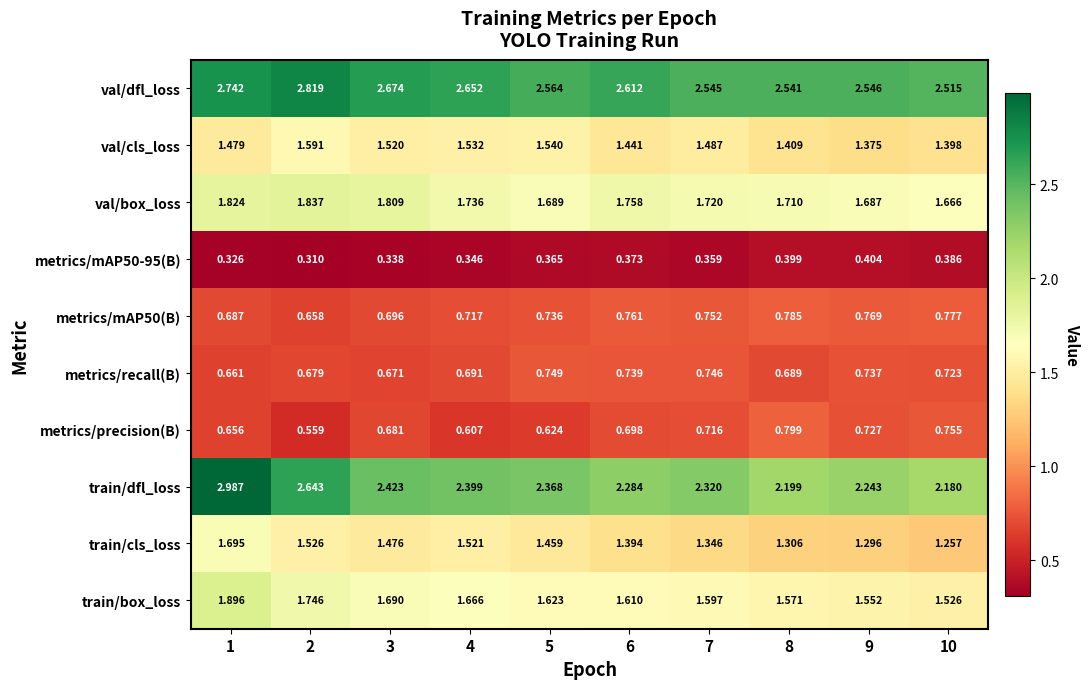

Between 1 and 8, which series saw the biggest shift?

train/dfl_loss